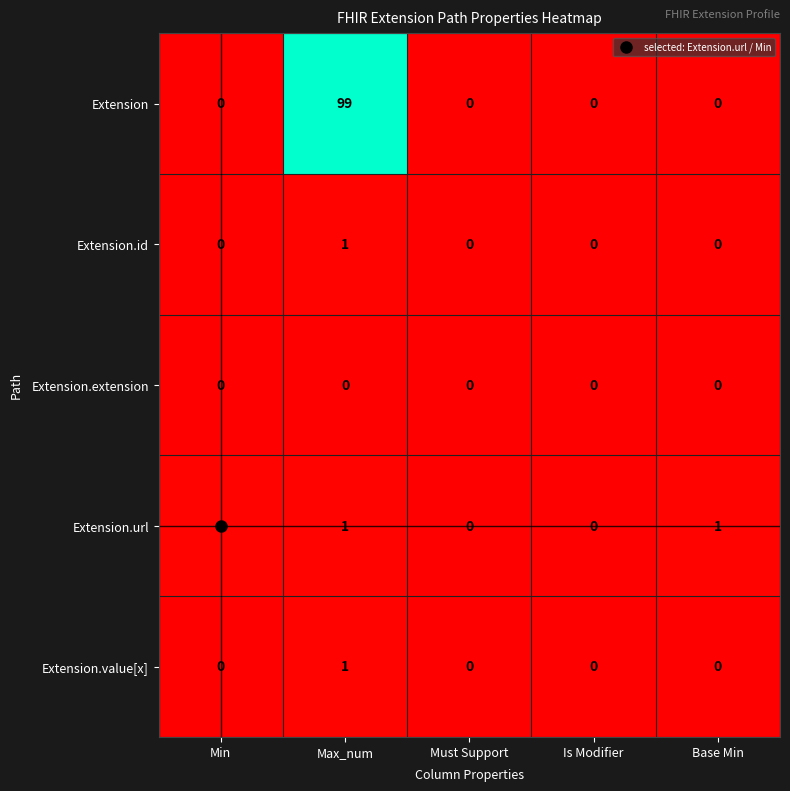

What is the greatest value displayed?

99